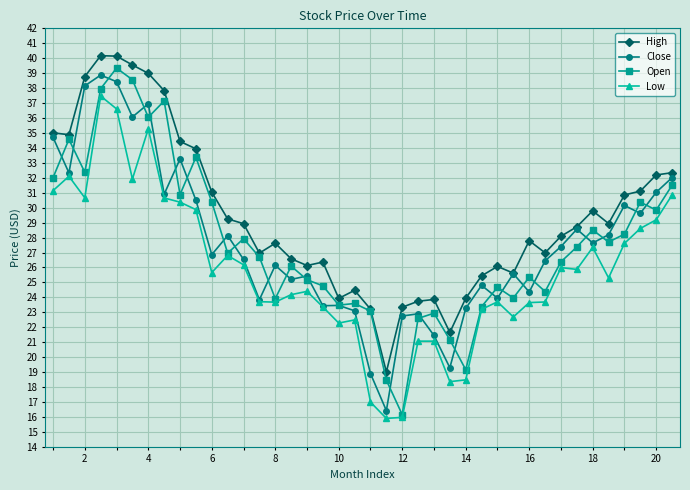

What is the lowest value of the Low series?

15.9